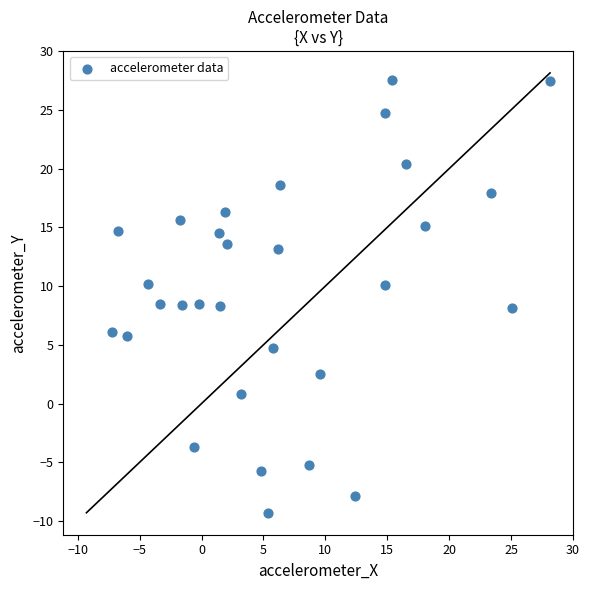

What is the range of Y values (max minus min)?

36.9